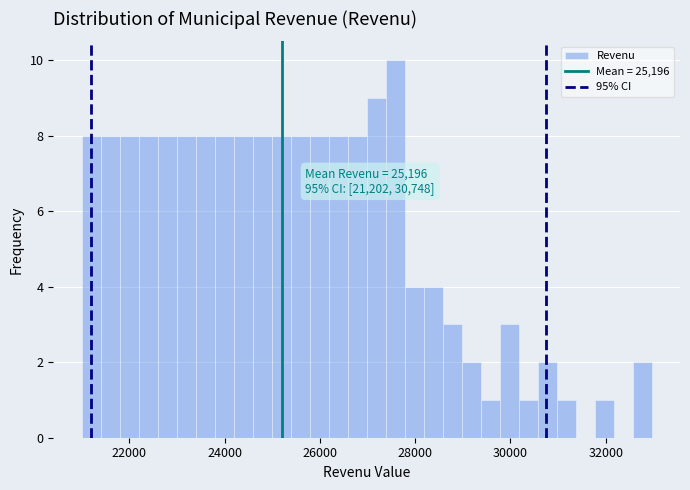

Around what value on the x-axis is the tallest bar? Give the approximate position of its centre, as read against the axis.

27600